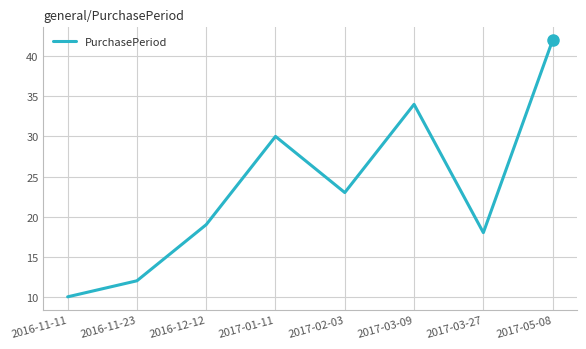

Which label corresponds to the smallest value in the chart?

2016-11-11